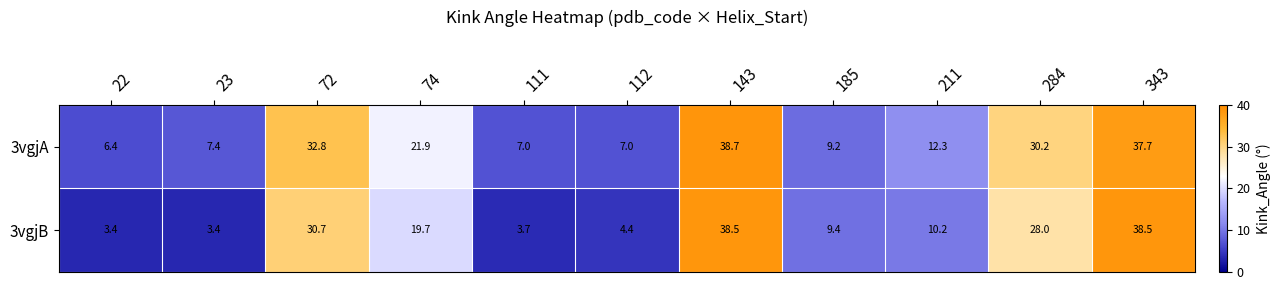

At which category is the sum across all series the highest?

143